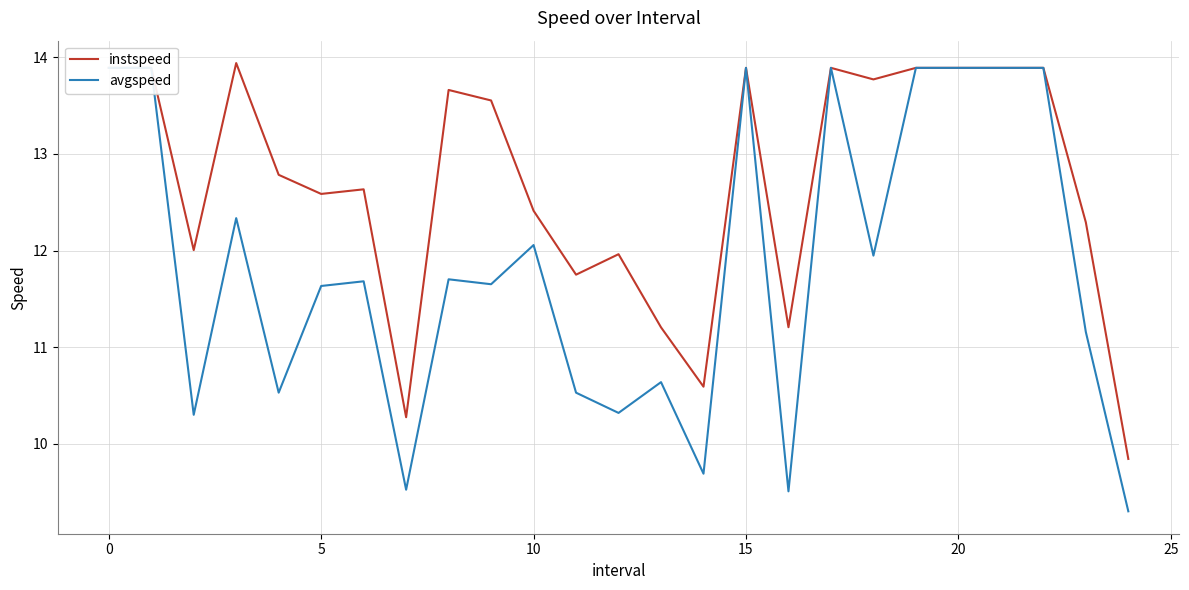

True or false: instspeed has more than 0 interior local peaks.

True